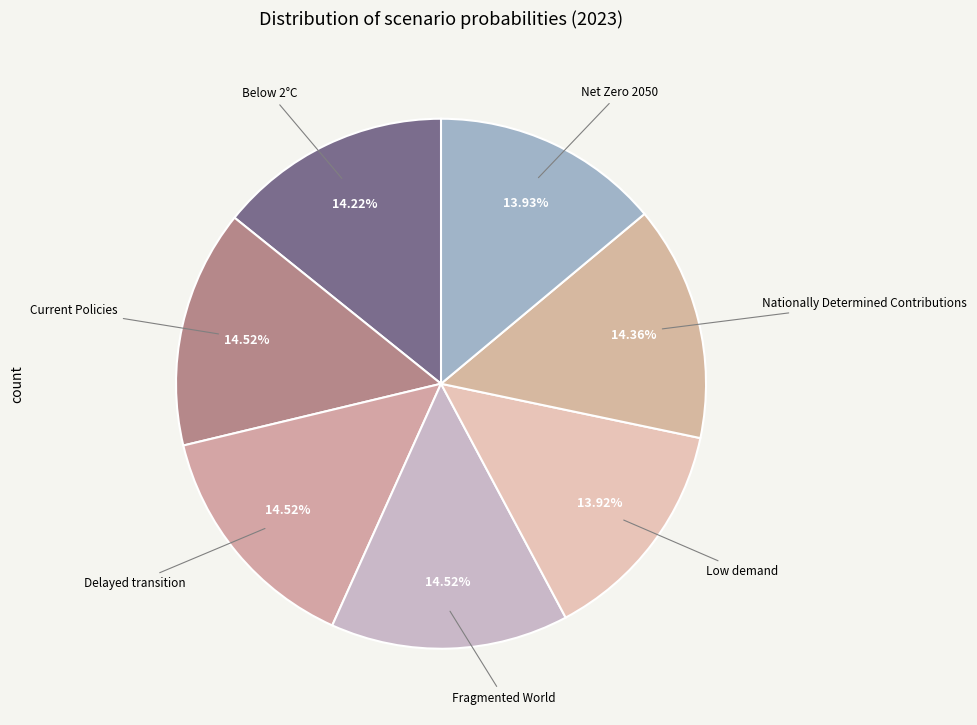

Does any single category account for the majority?

No